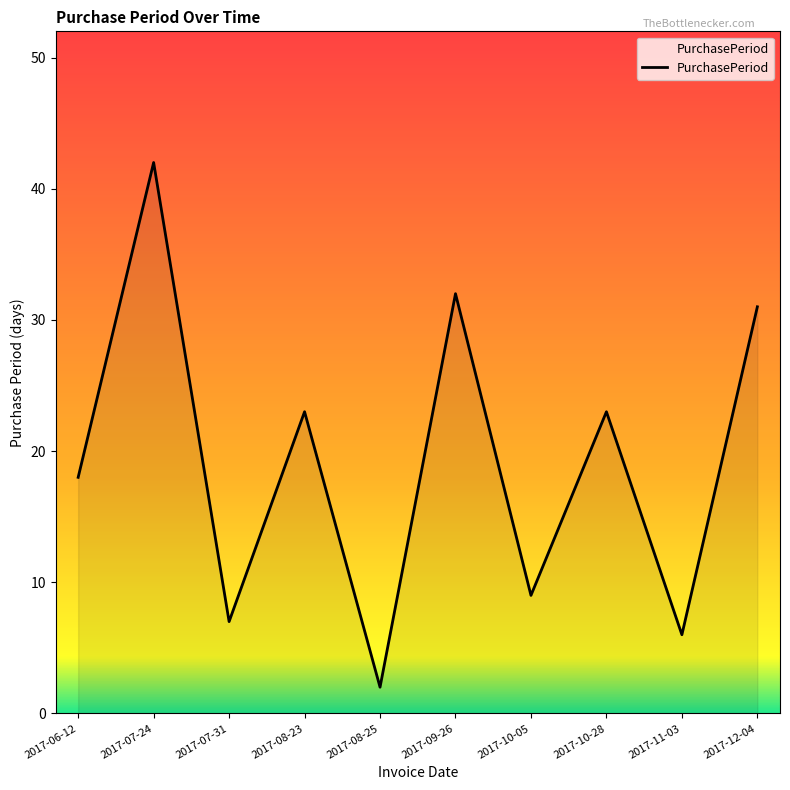

What position from the left is 2017-08-23?

4